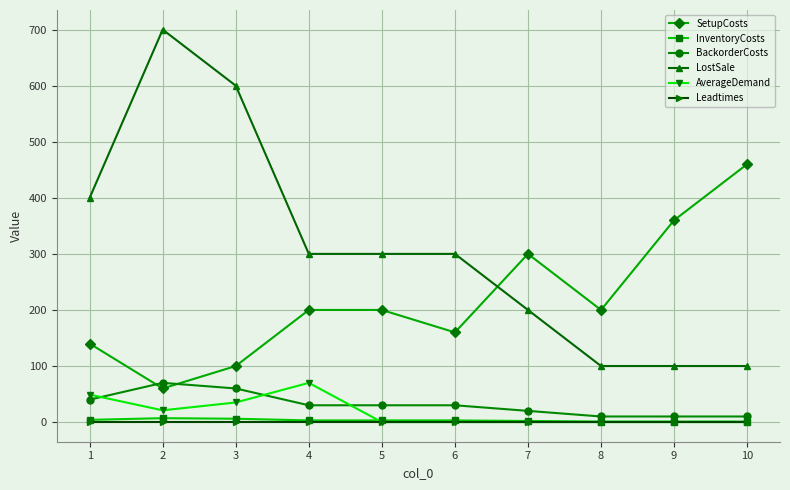

Where is SetupCosts nearest to the value 260?

7